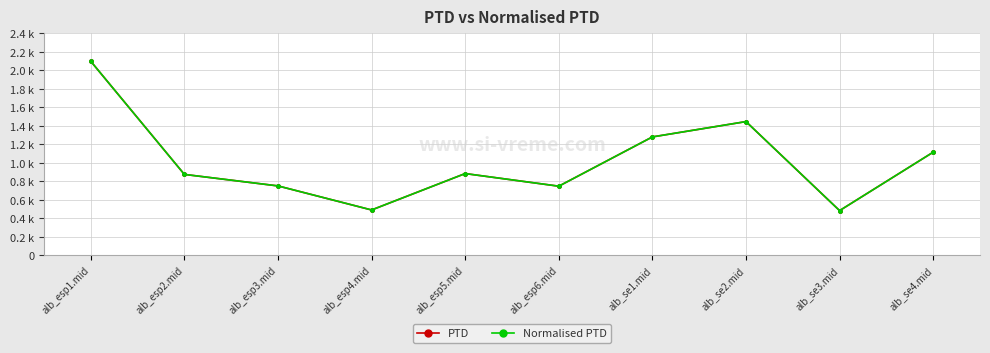

Does the chart have visible grid lines?

Yes